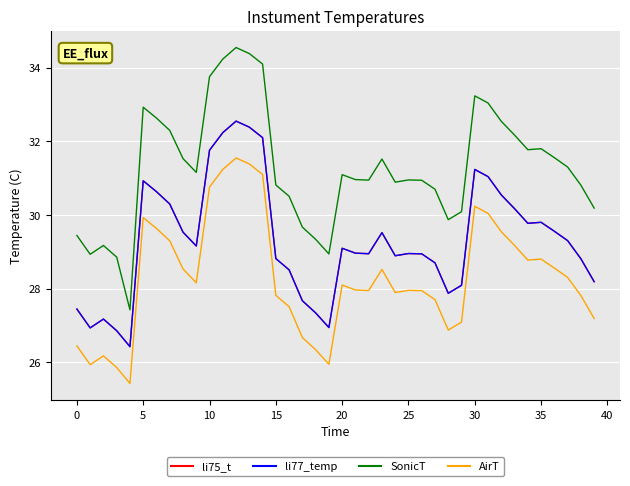

Does the chart display data point markers on the line(s)?

No